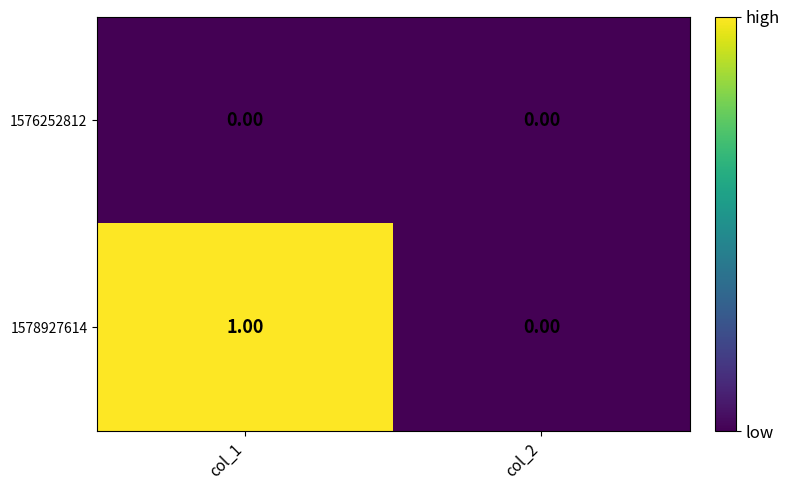

Which series has the widest spread of values?

1578927614